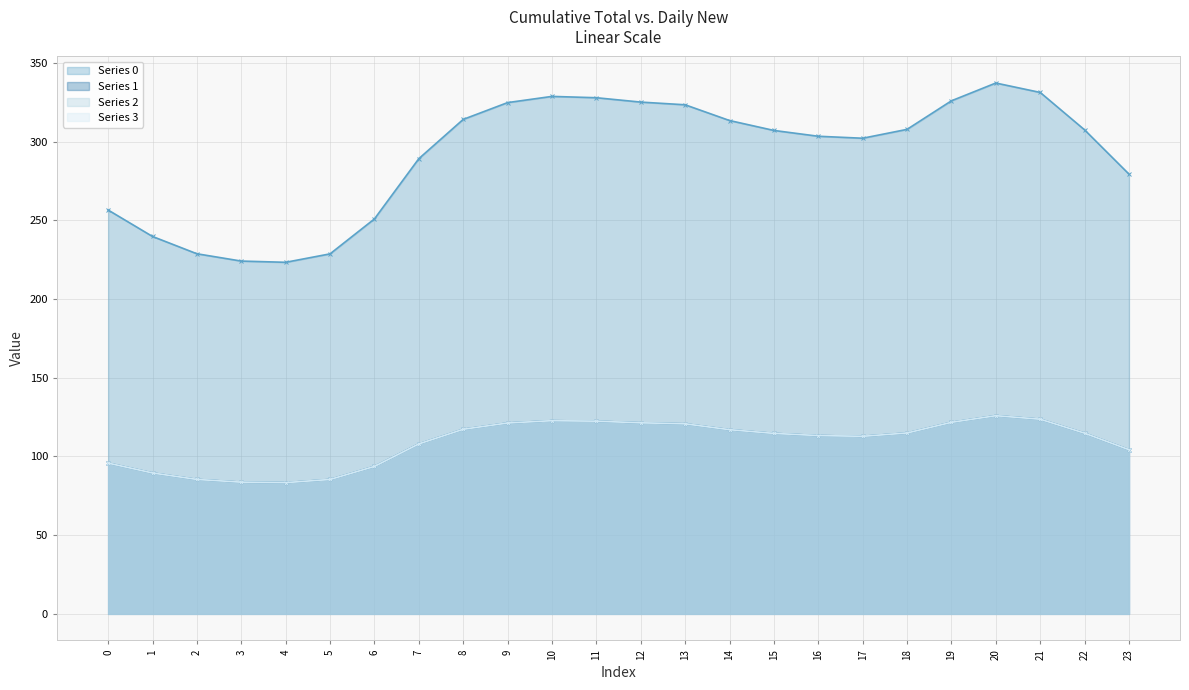

True or false: Series 3 and Series 2 intersect in this chart.

False